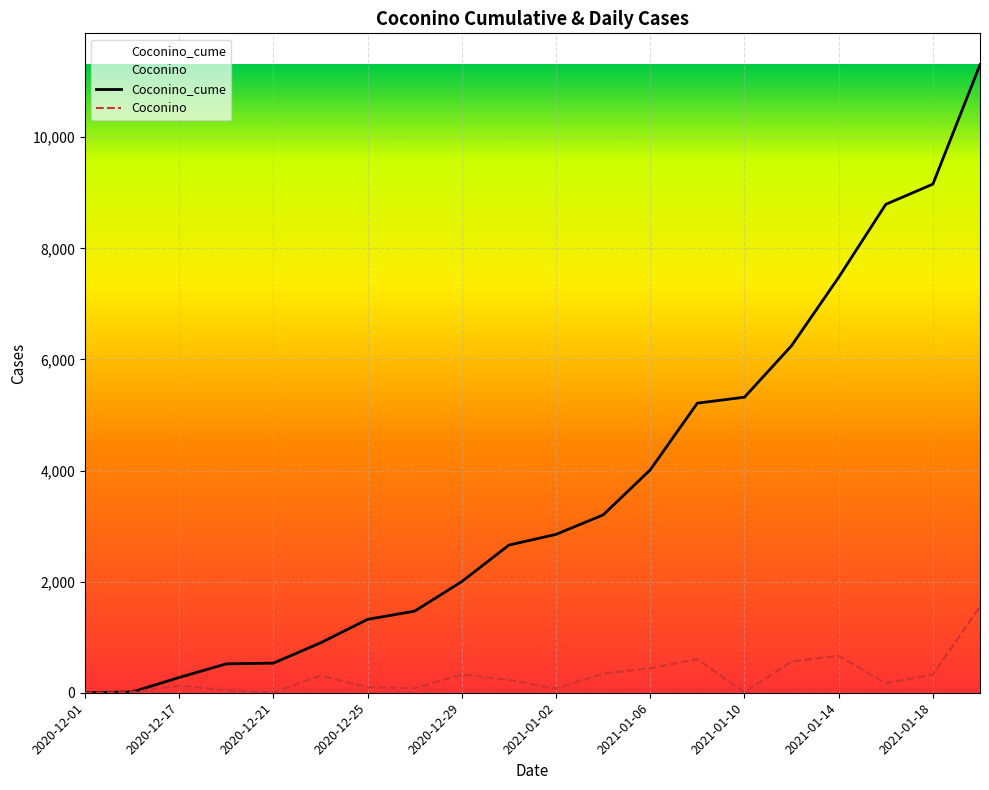

What are all the series names shown in the legend?

Coconino_cume, Coconino